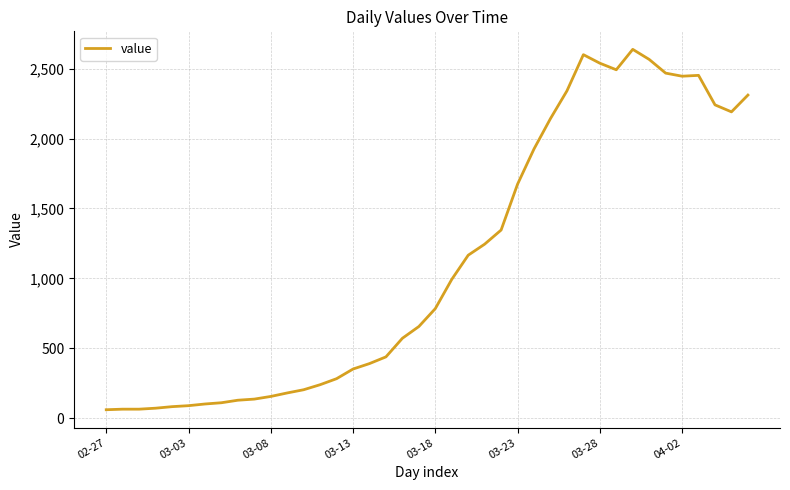

Is this an area chart (filled region under the line)?

No